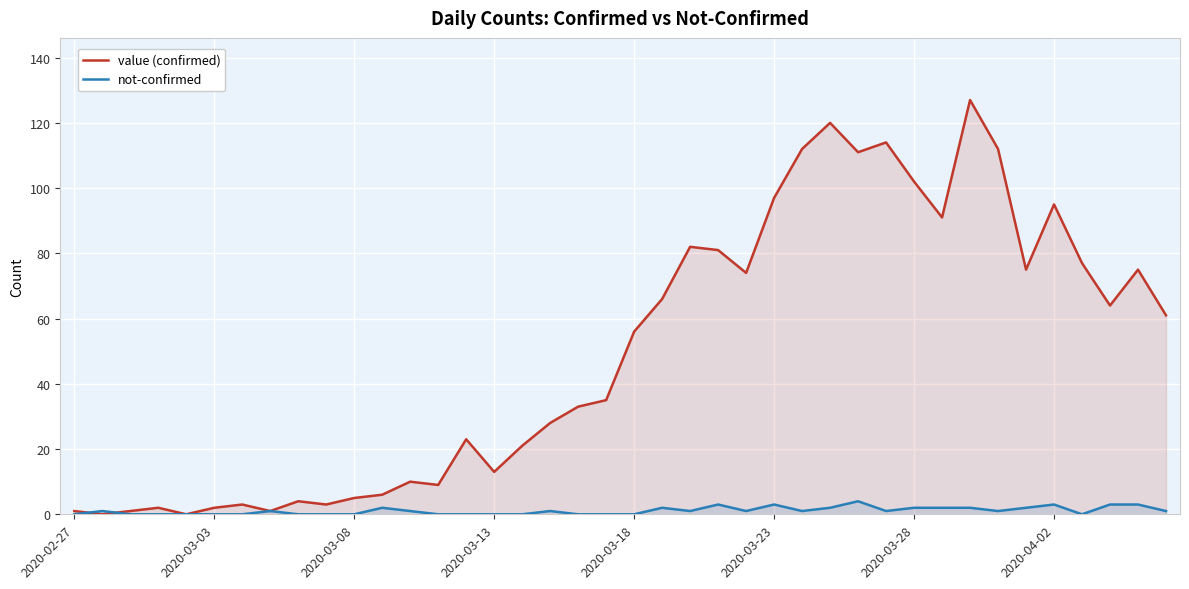

Which series has the largest range (max minus min)?

value (confirmed)